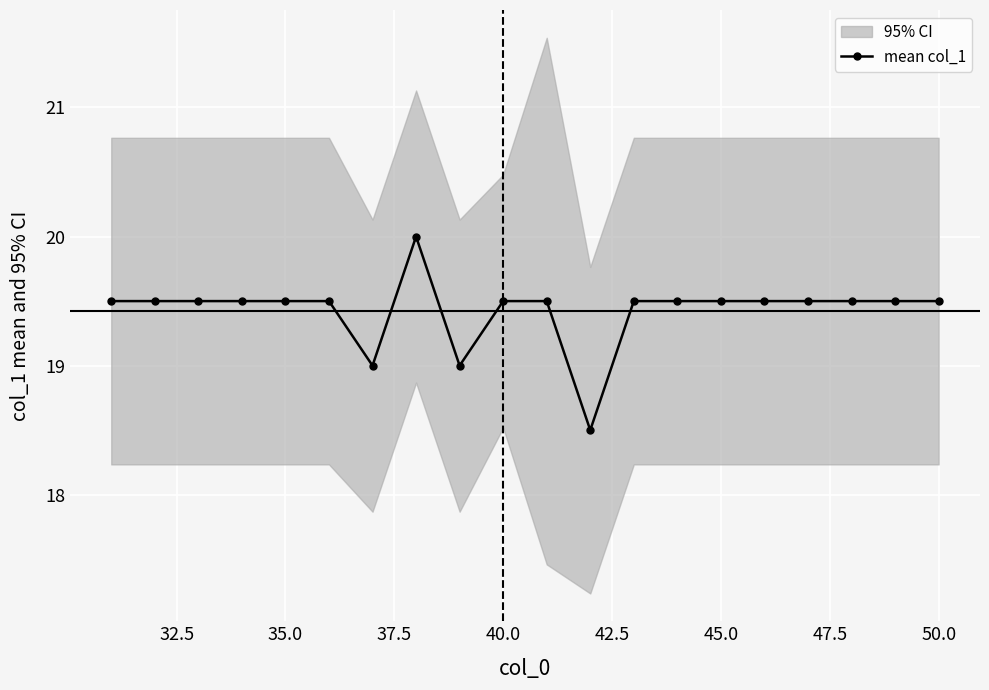

Count the number of data series in this chart.

1